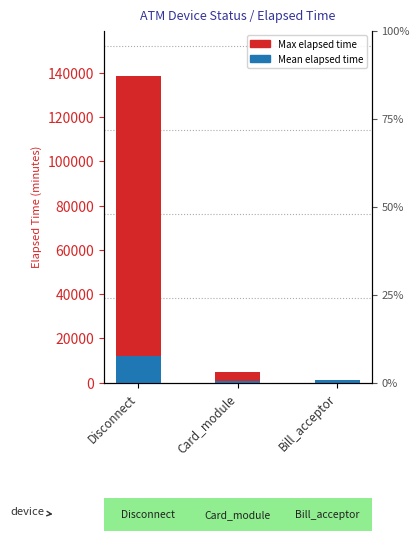

What is the maximum value shown in the chart?

138358.0